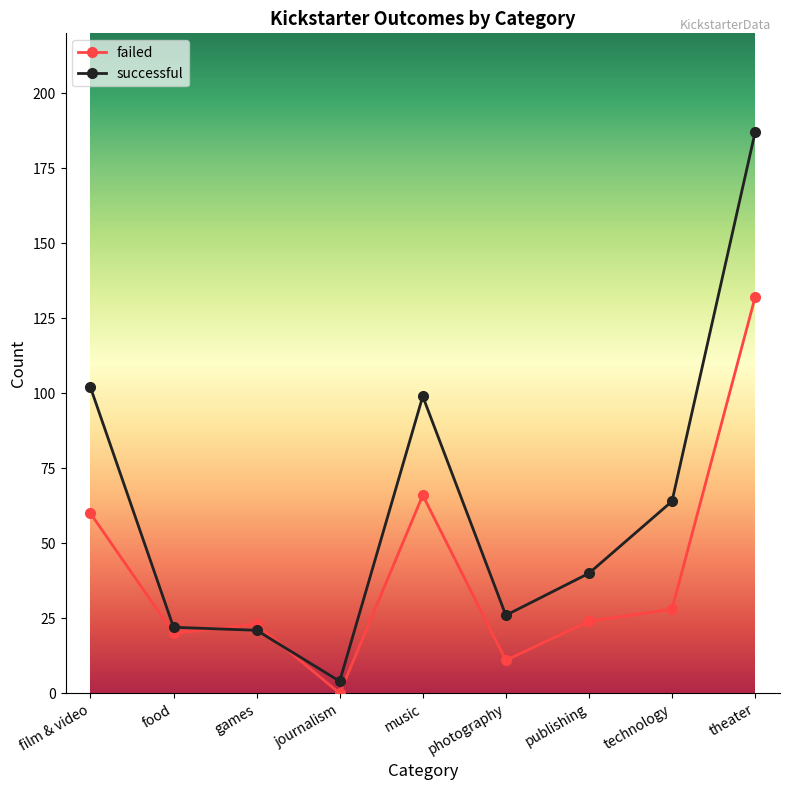

What is the difference between the maximum and minimum values in the successful series?

183